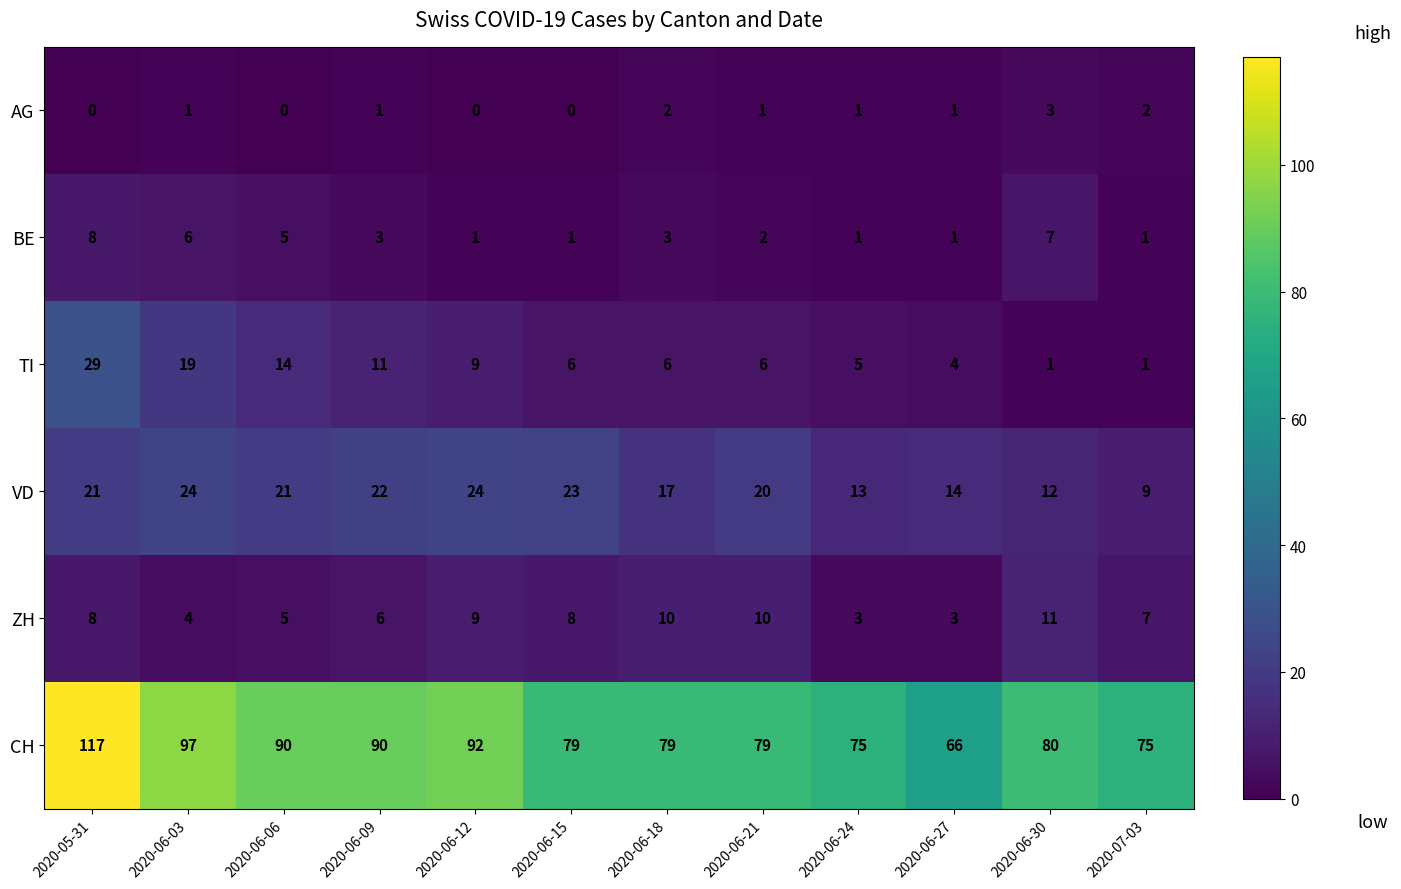

What is the difference between the maximum and minimum values in the CH series?

51